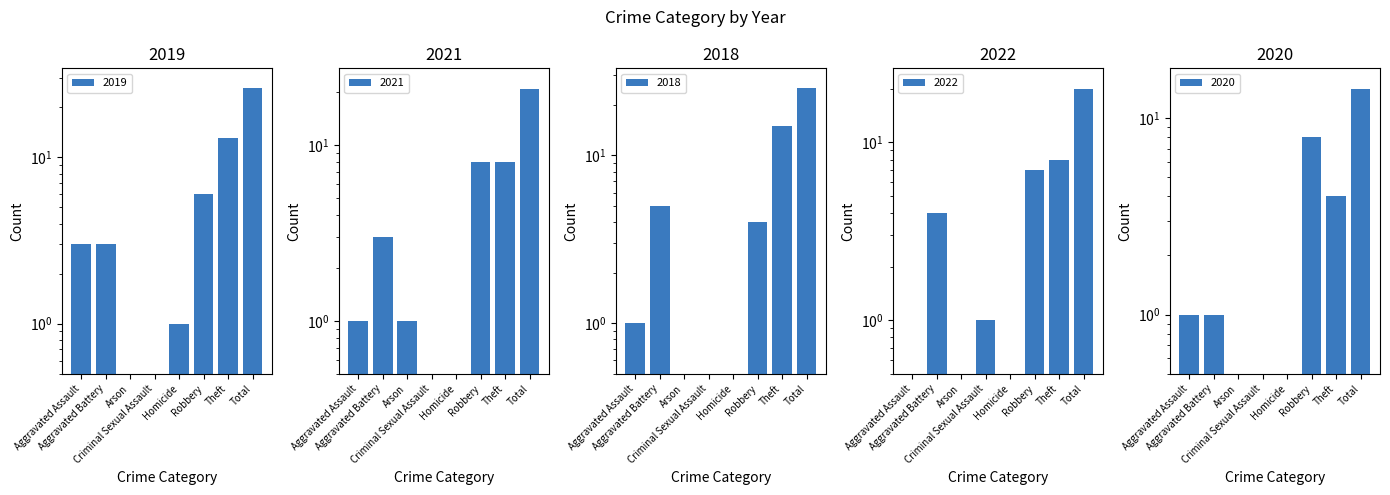

At which label does 2022 first exceed 4?

Robbery